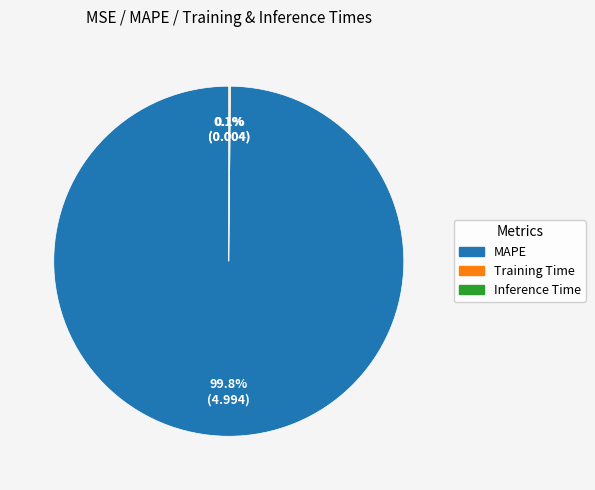

Does MAPE represent more than half of the total?

Yes